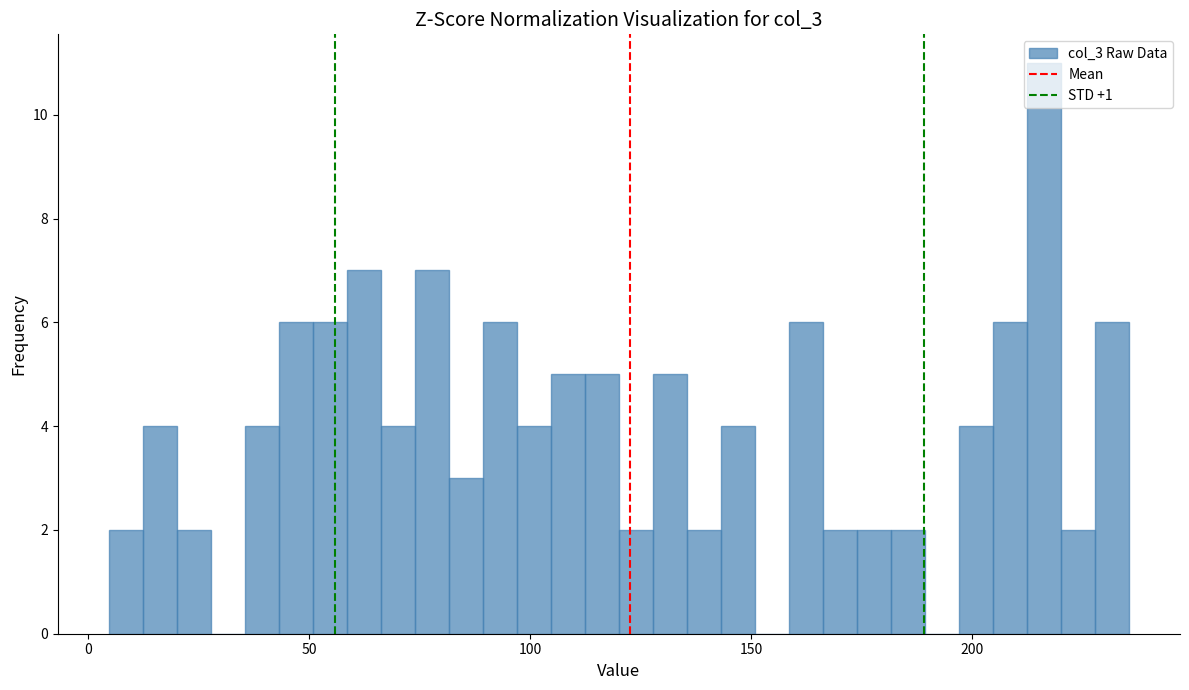

Around what value on the x-axis is the tallest bar? Give the approximate position of its centre, as read against the axis.

215